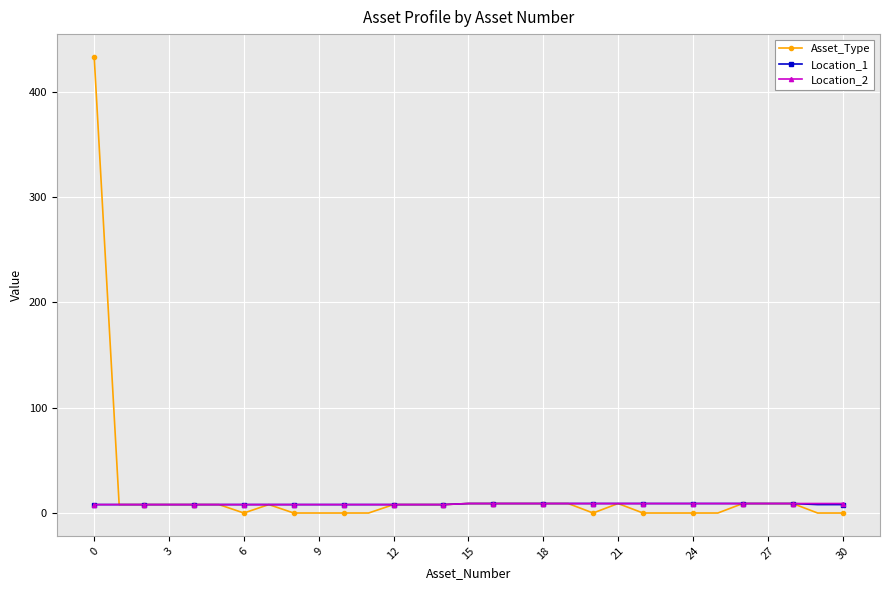

What is the maximum value shown in the chart?

433